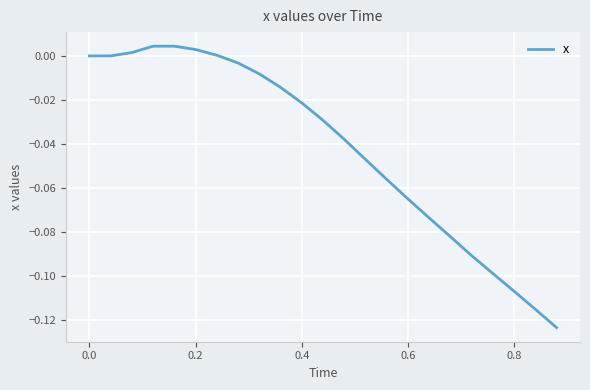

How many lines are shown in the chart?

1